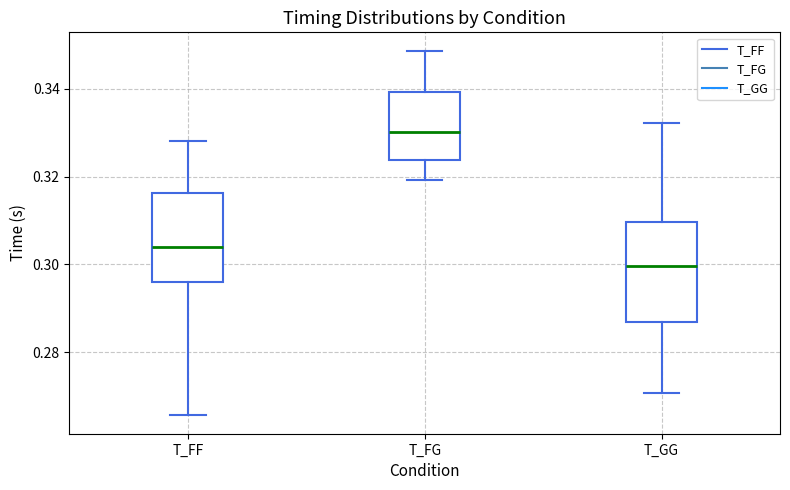

Reading left to right, transcribe this box plot: for each box, give where its median line is, the range the box spans, and where its two whiskers end, as read against the y-axis. The values are not printed on the chart, so give them approximately, as read against the axis.

T_FF: median 0.304, box 0.296 to 0.316, whiskers 0.266 to 0.328
T_FG: median 0.330, box 0.324 to 0.340, whiskers 0.320 to 0.348
T_GG: median 0.300, box 0.288 to 0.310, whiskers 0.270 to 0.332